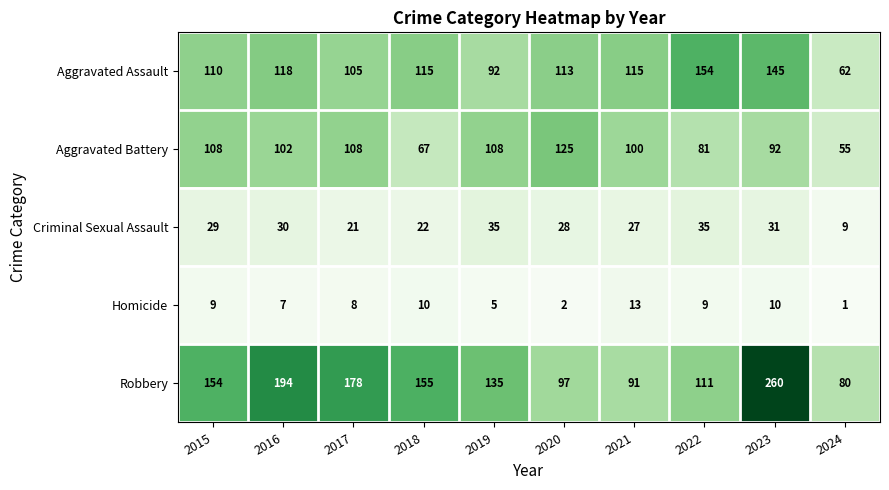

At 2022, list the series in order from largest to smallest.

Aggravated Assault, Robbery, Aggravated Battery, Criminal Sexual Assault, Homicide